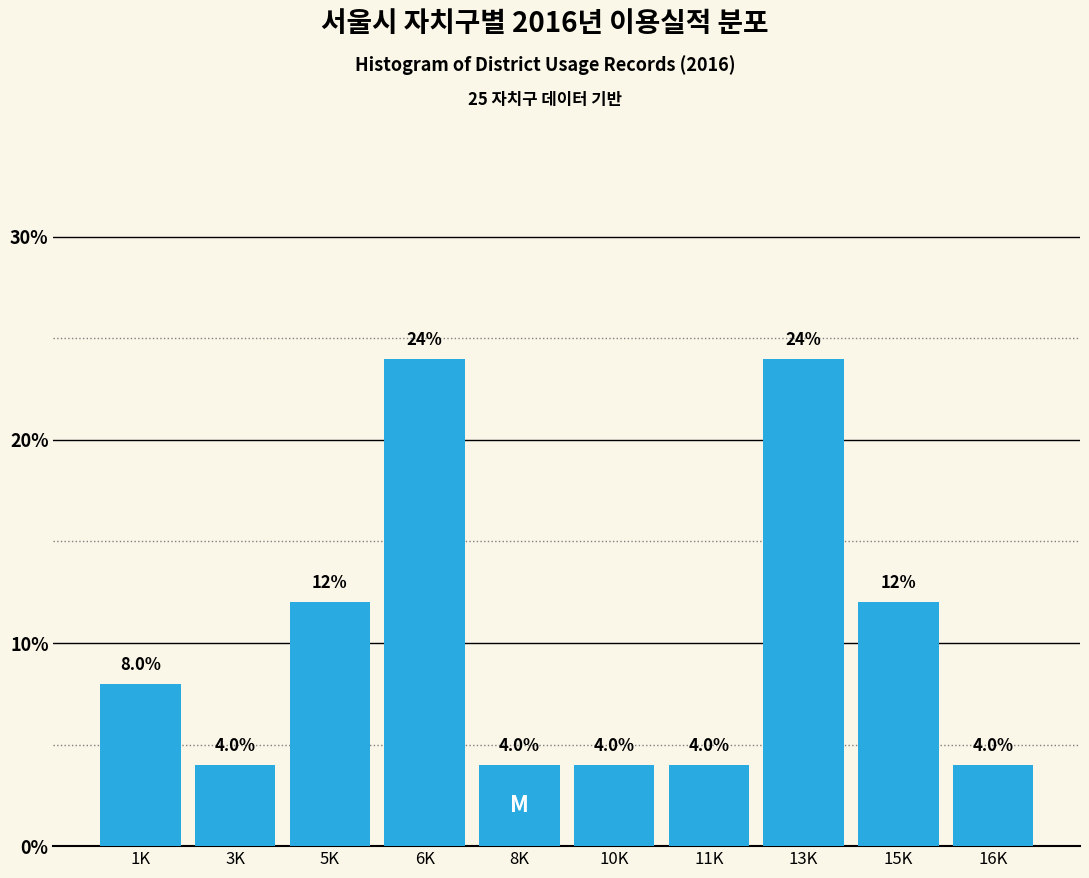

Reading left to right, list all the values displayed in this chart.

1K=8	3K=4	5K=12	6K=24	8K=4	10K=4	11K=4	13K=24	15K=12	16K=4